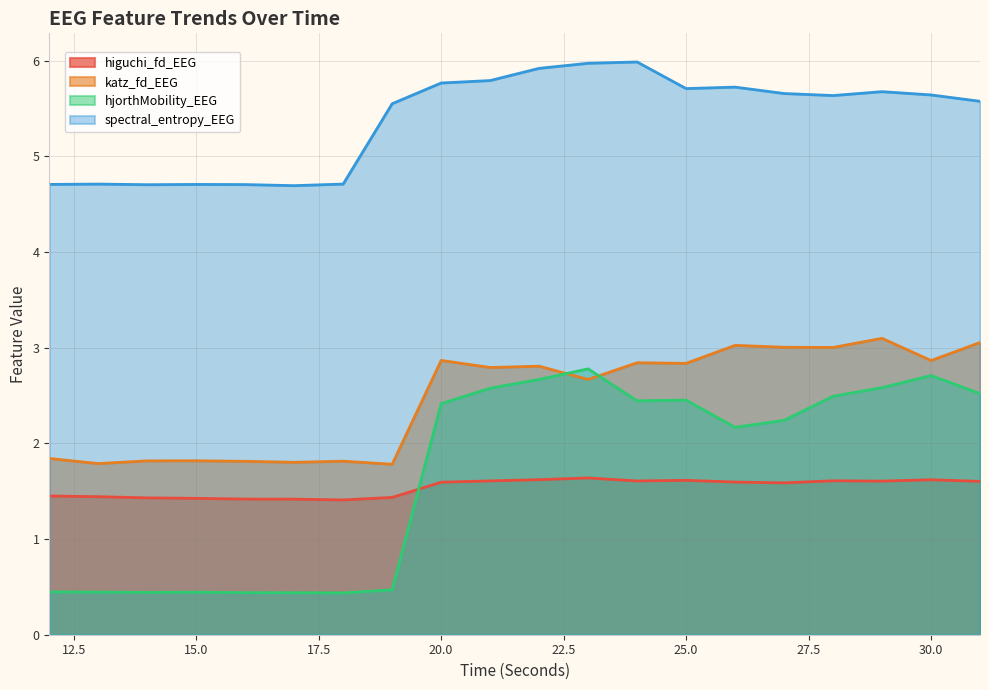

Rank the series by their maximum value, from lowest to highest.

higuchi_fd_EEG, hjorthMobility_EEG, katz_fd_EEG, spectral_entropy_EEG